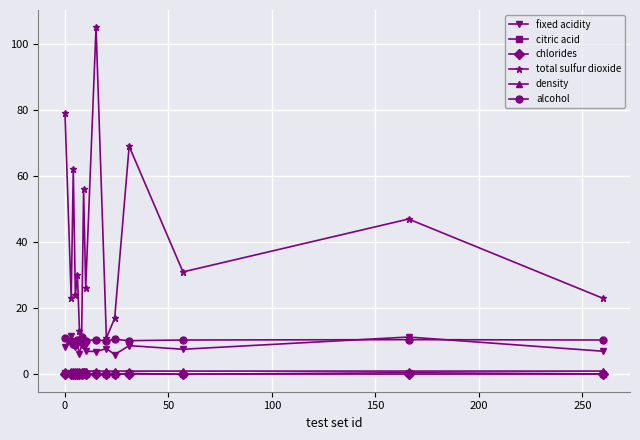

How many lines are shown in the chart?

6